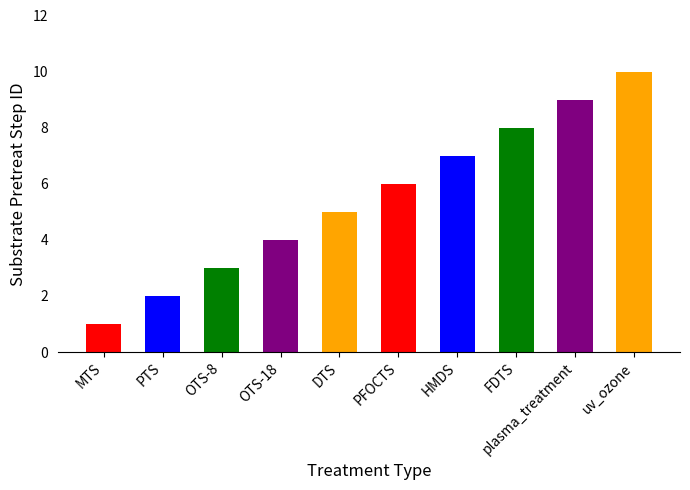

List the labels in order of value, smallest first.

MTS, PTS, OTS-8, OTS-18, DTS, PFOCTS, HMDS, FDTS, plasma_treatment, uv_ozone